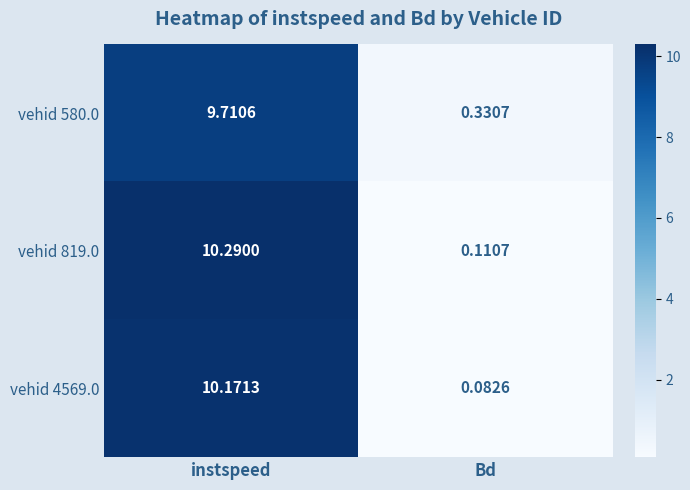

Where is vehid 580.0 nearest to the value 5?

Bd